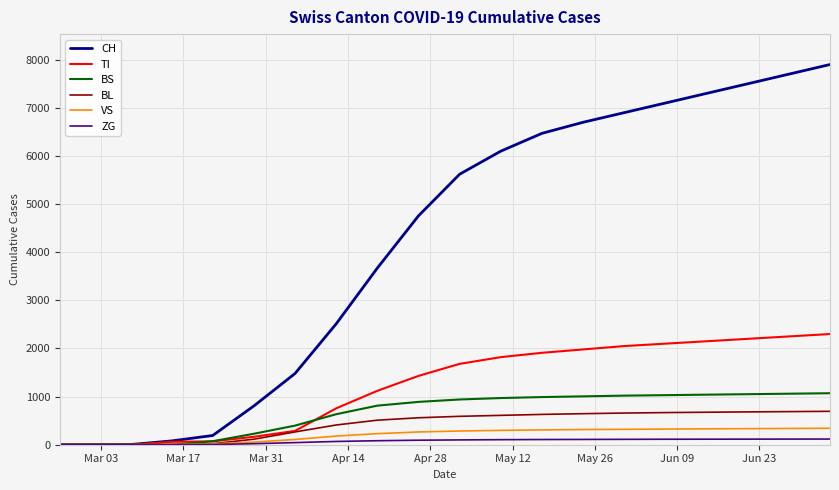

Which series has the largest range (max minus min)?

CH